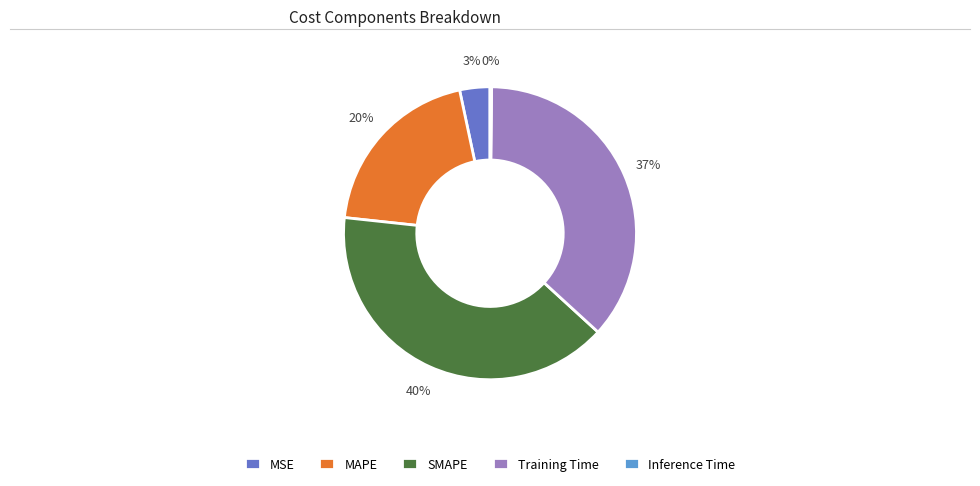

Is it true that SMAPE is 25% of the pie?

False